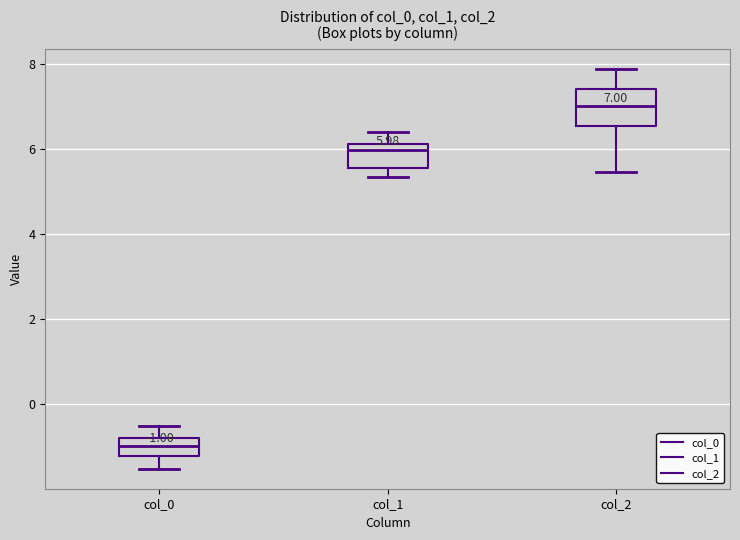

Comparing the boxes themselves (not the whiskers), which one is the tallest?

col_2